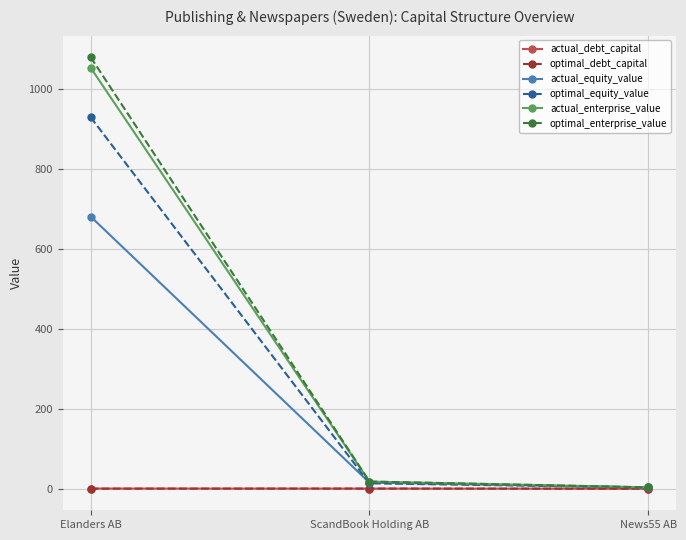

True or false: actual_enterprise_value has a value of 3.4 at News55 AB.

True